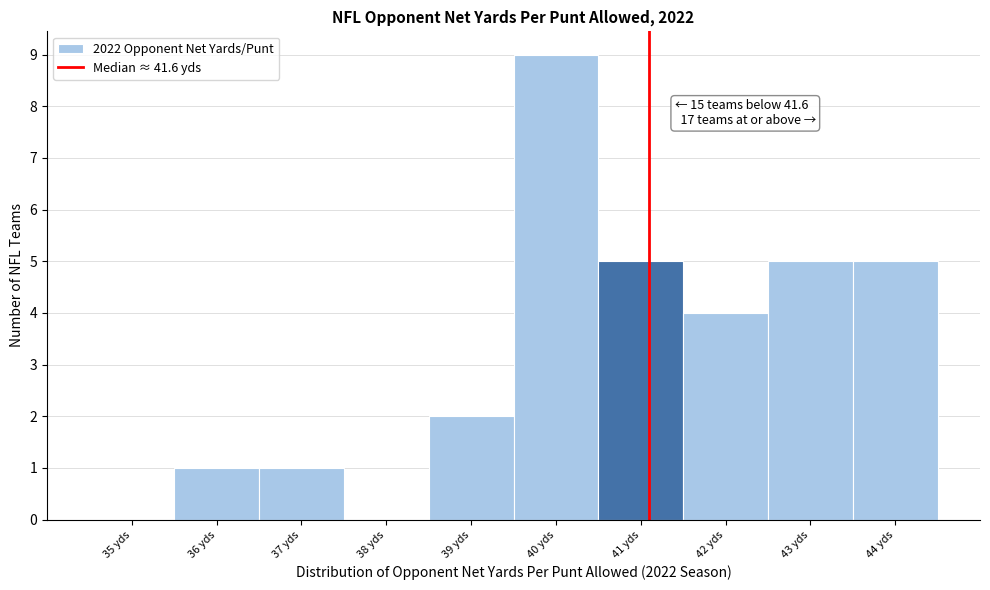

Reading left to right, list all the values displayed in this chart.

35 yds=0	36 yds=1	37 yds=1	38 yds=0	39 yds=2	40 yds=9	41 yds=5	42 yds=4	43 yds=5	44 yds=5